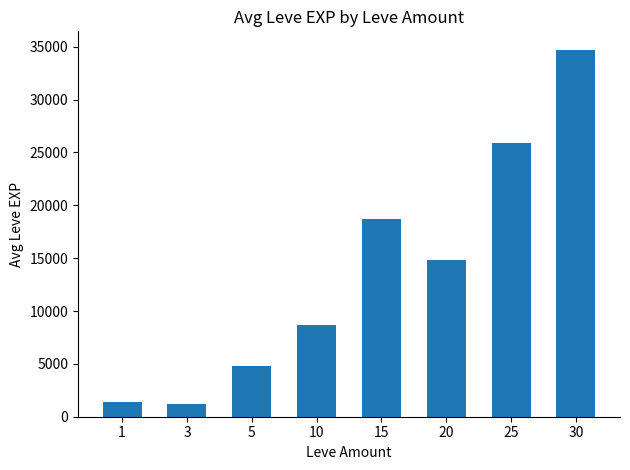

Which has a higher value, 3 or 25?

25